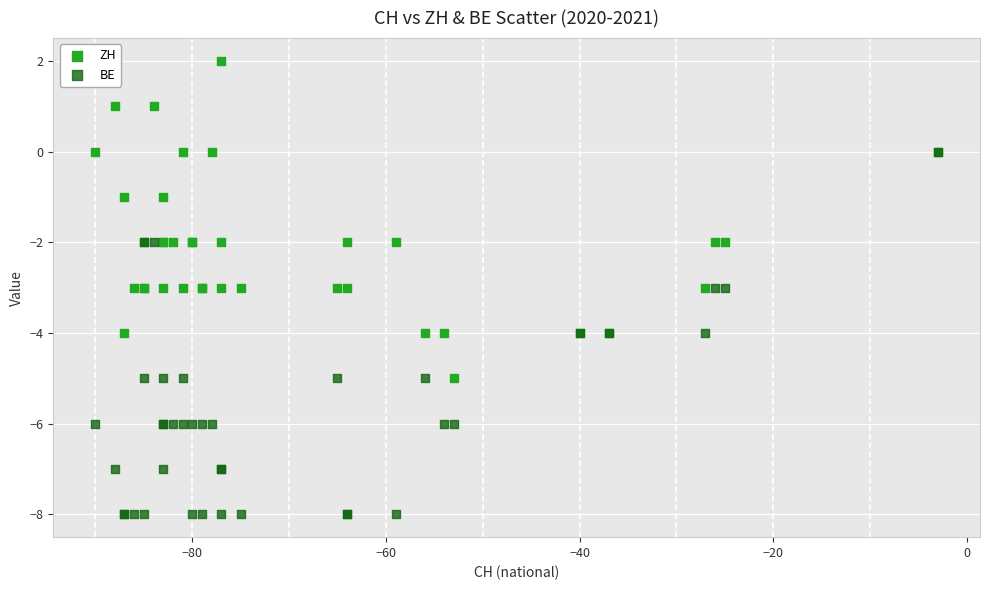

Which series contains the highest Y value?

ZH